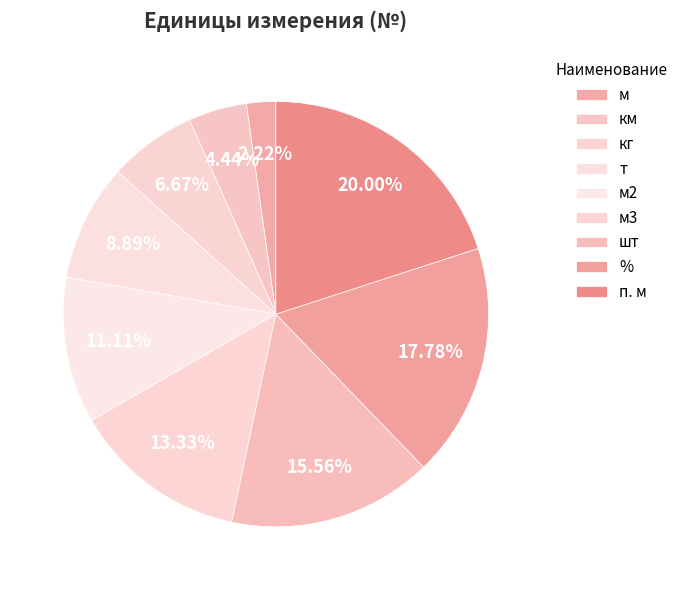

To the nearest percent, what percentage of the pie is км?

4%